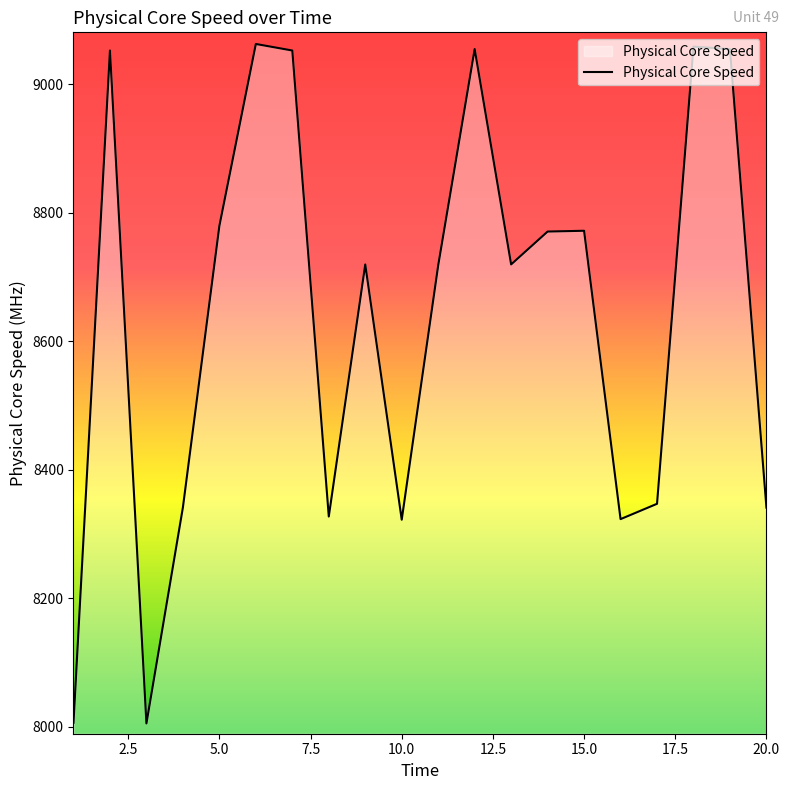

Does the chart display data point markers on the line(s)?

No